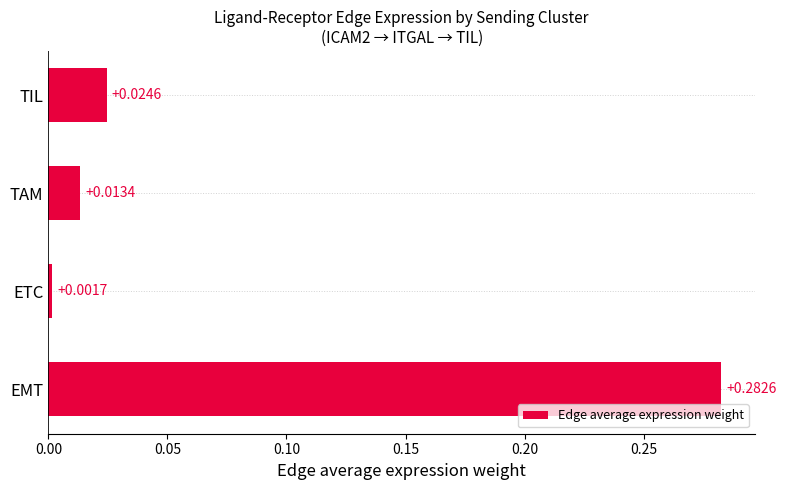

Rank the categories by value from highest to lowest.

EMT, TIL, TAM, ETC